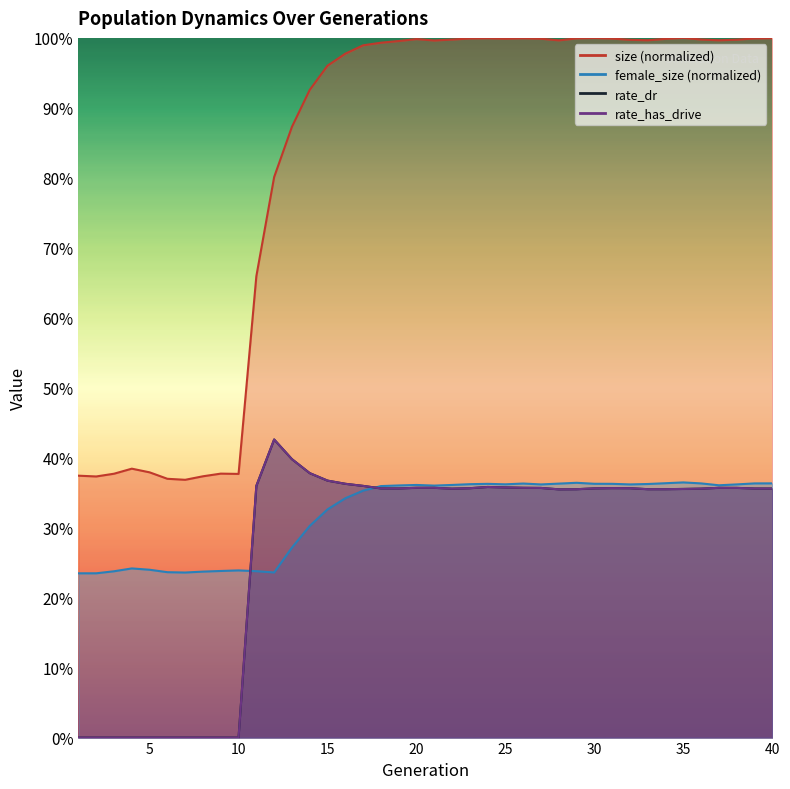

The rate_has_drive series shows 0.1 at 9. True or false?

False